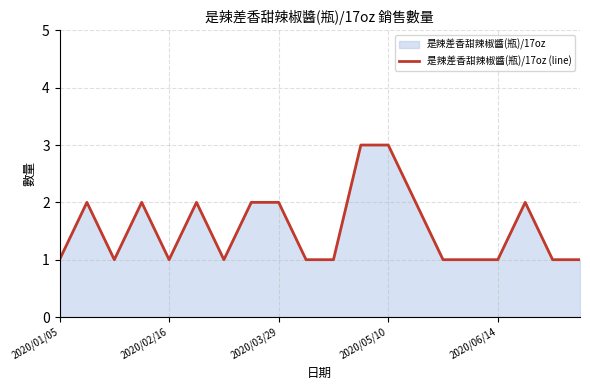

Which has a higher value, 10 or 18?

10